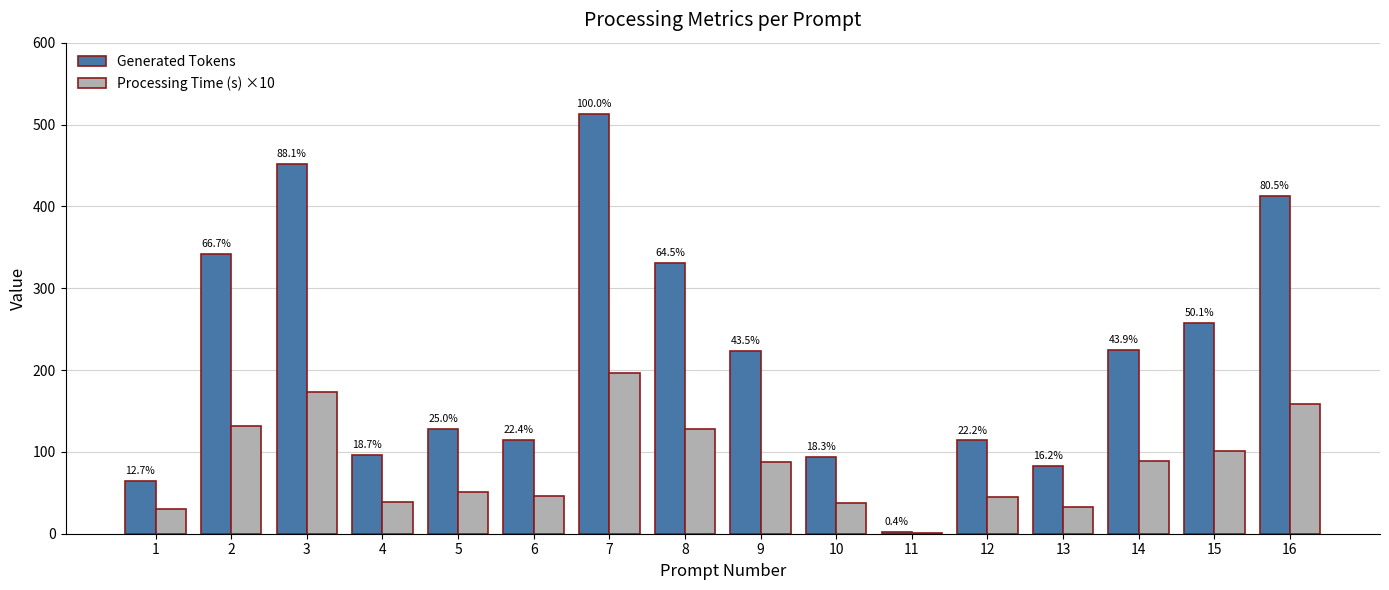

What are all the series names shown in the legend?

Generated Tokens, Processing Time (s) ×10